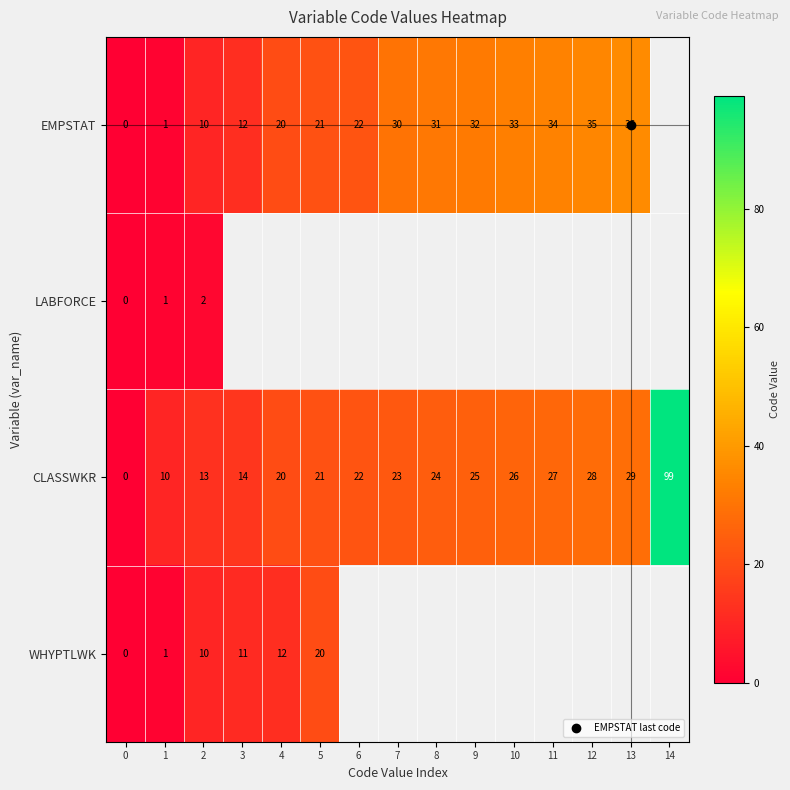

Which series changed the most between 1 and 11?

EMPSTAT